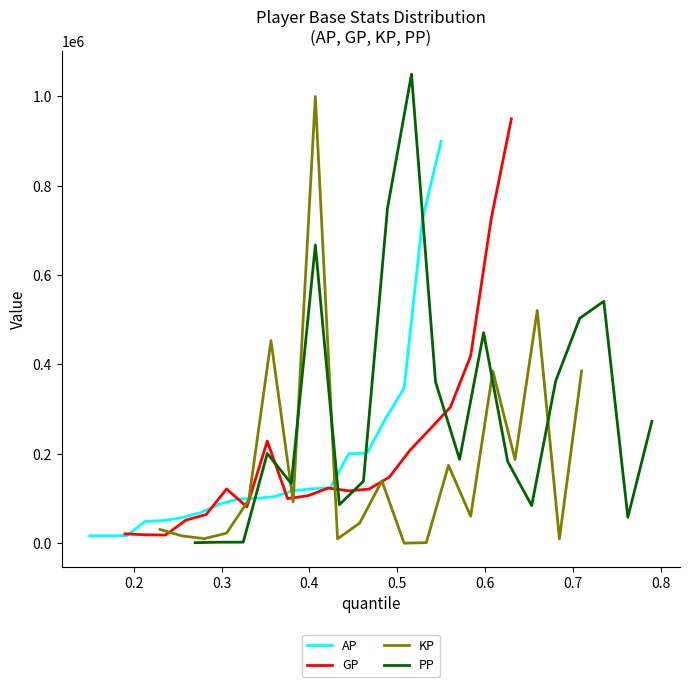

Is this an area chart (filled region under the line)?

No